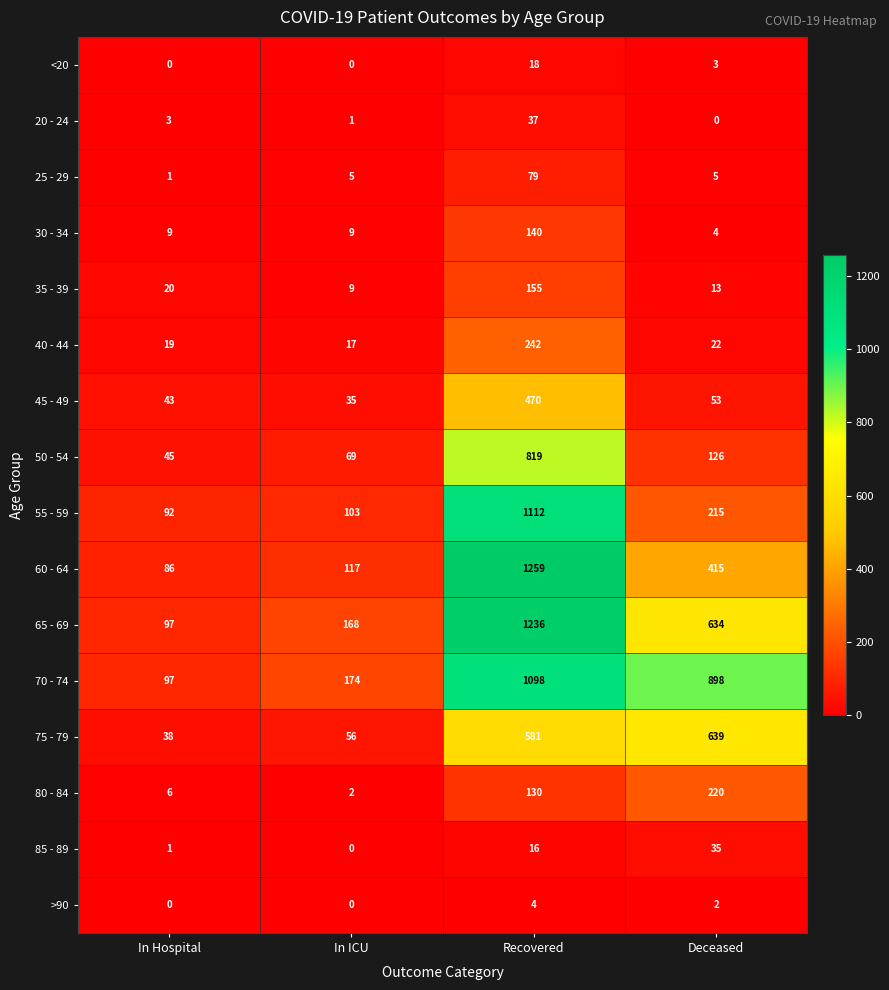

Which series has the largest total across all categories?

70 - 74